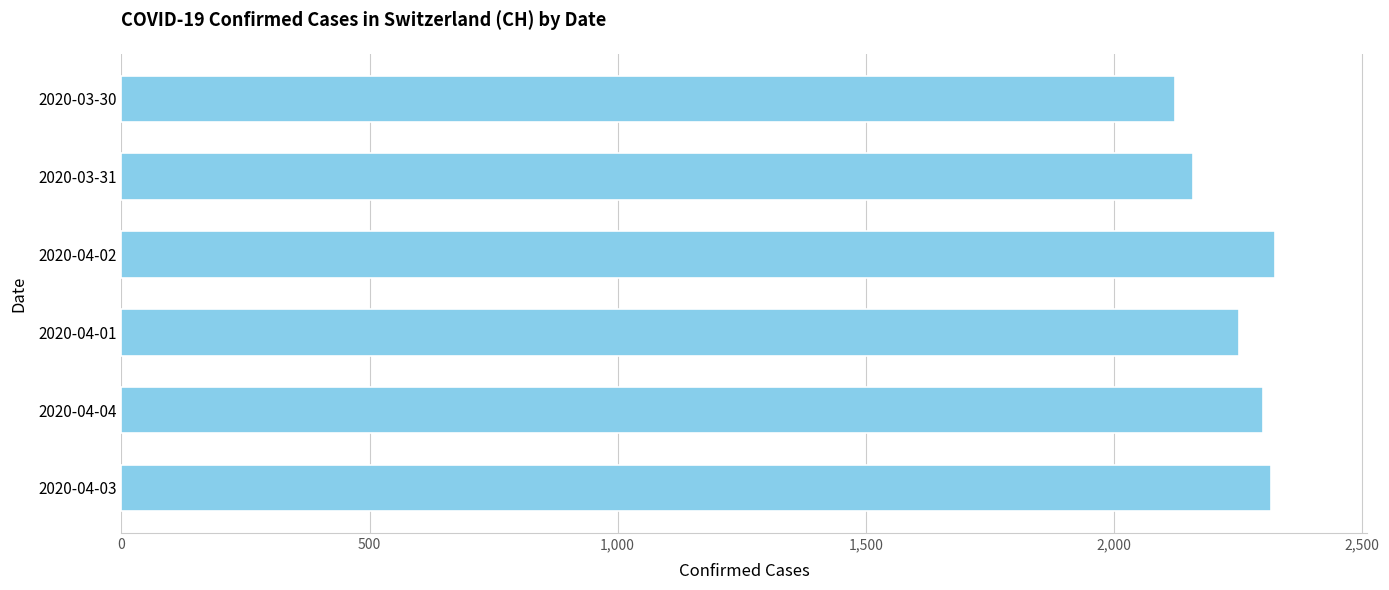

The value at 2020-03-30 is 2123. True or false?

True